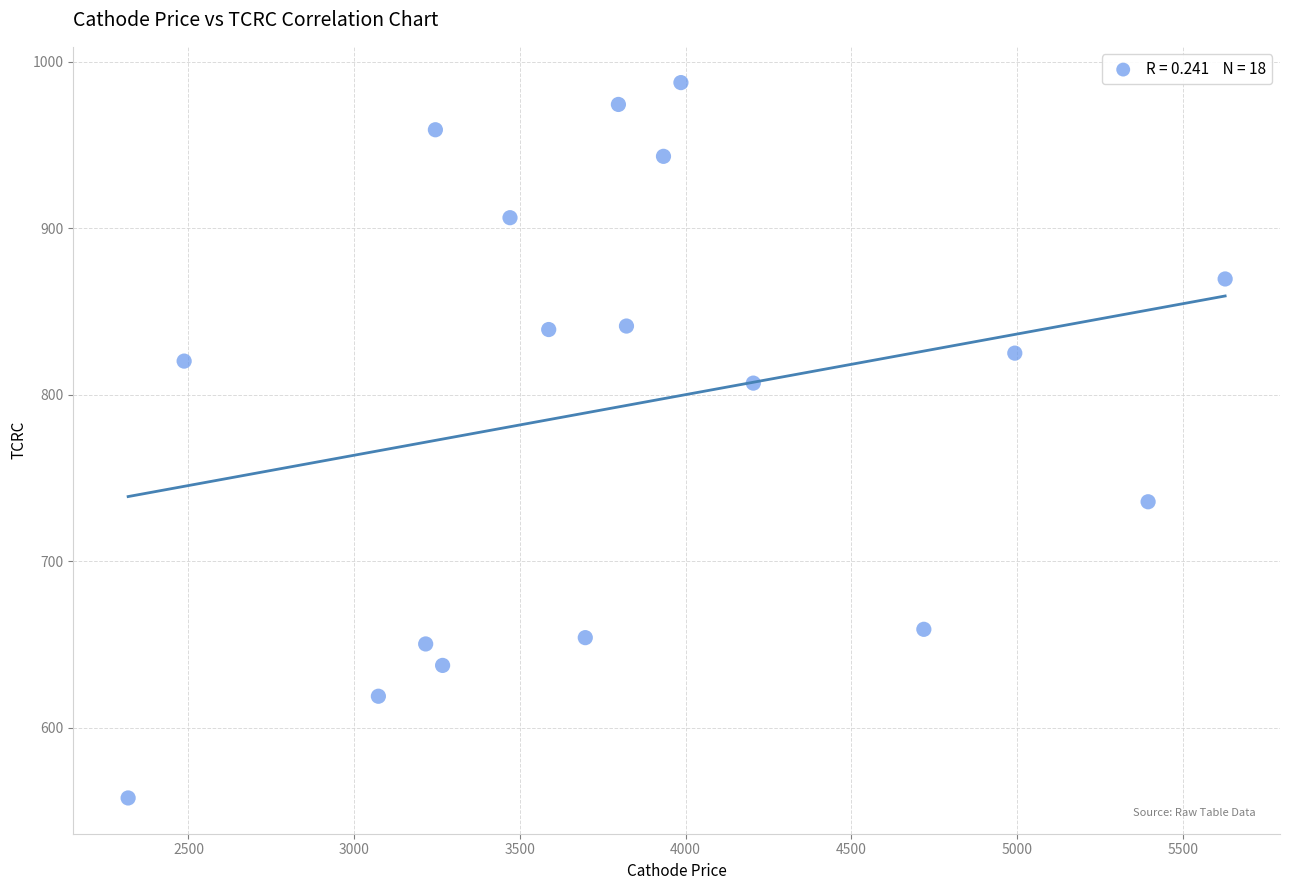

What is the range of X values (max minus min)?

3309.9